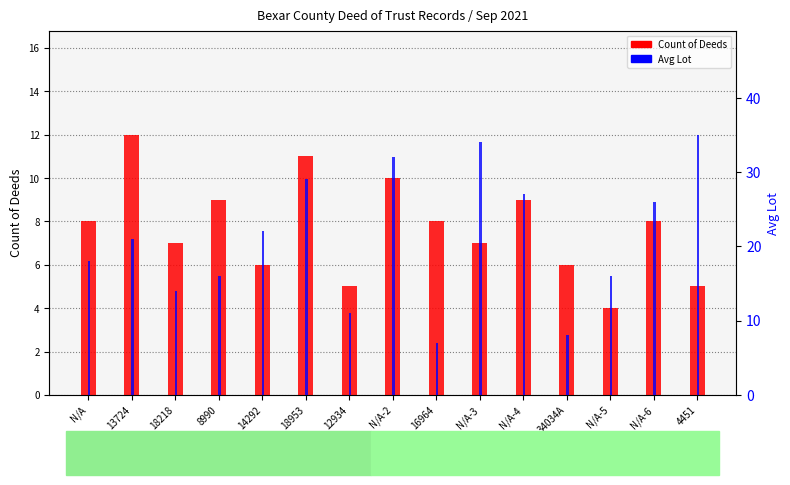

What is the difference between the Avg Lot values at 13724 and N/A?

3